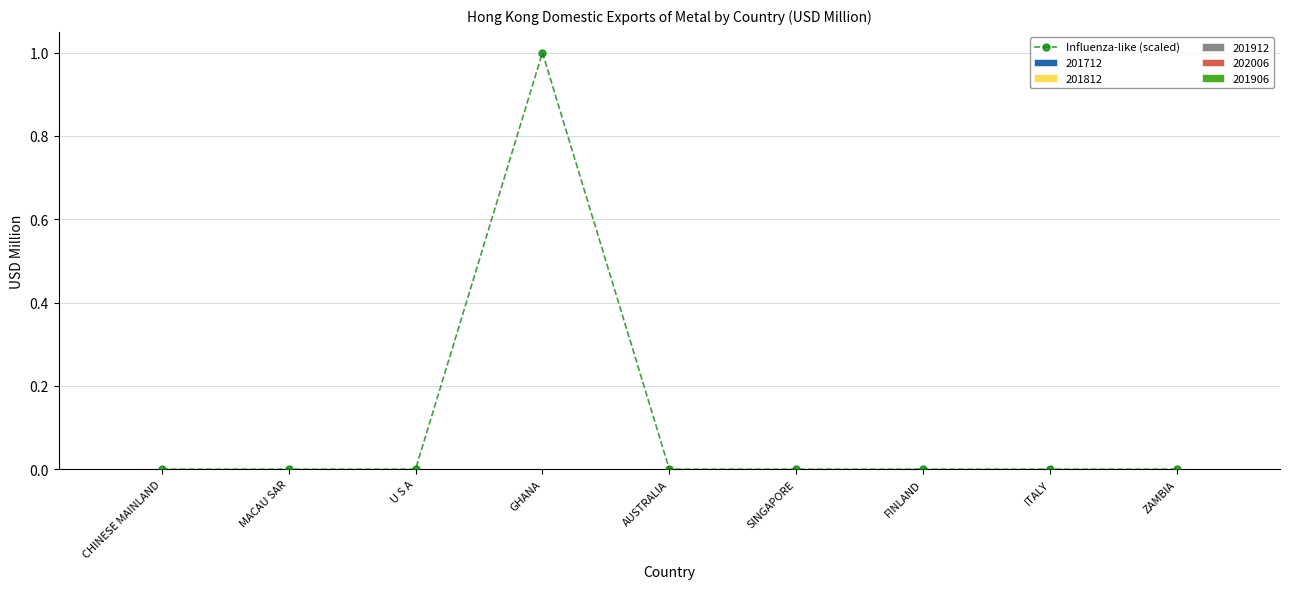

Where is the data nearest to the value 0?

CHINESE MAINLAND